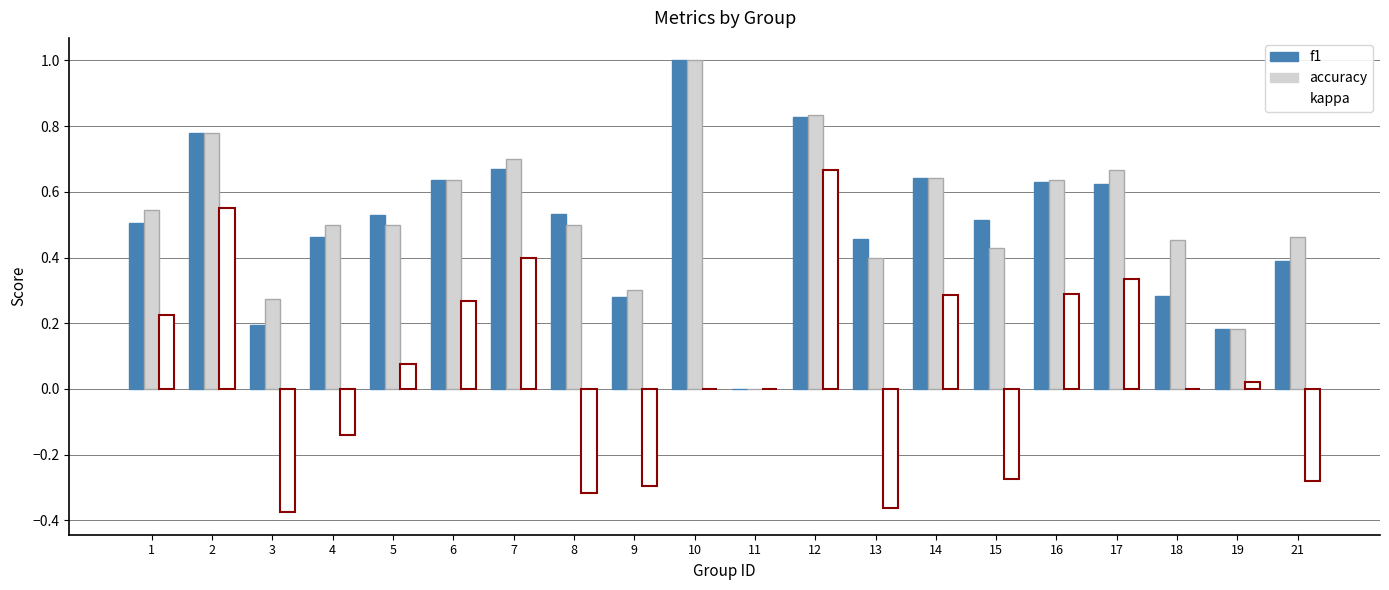

How many values in the accuracy series exceed 0?

19